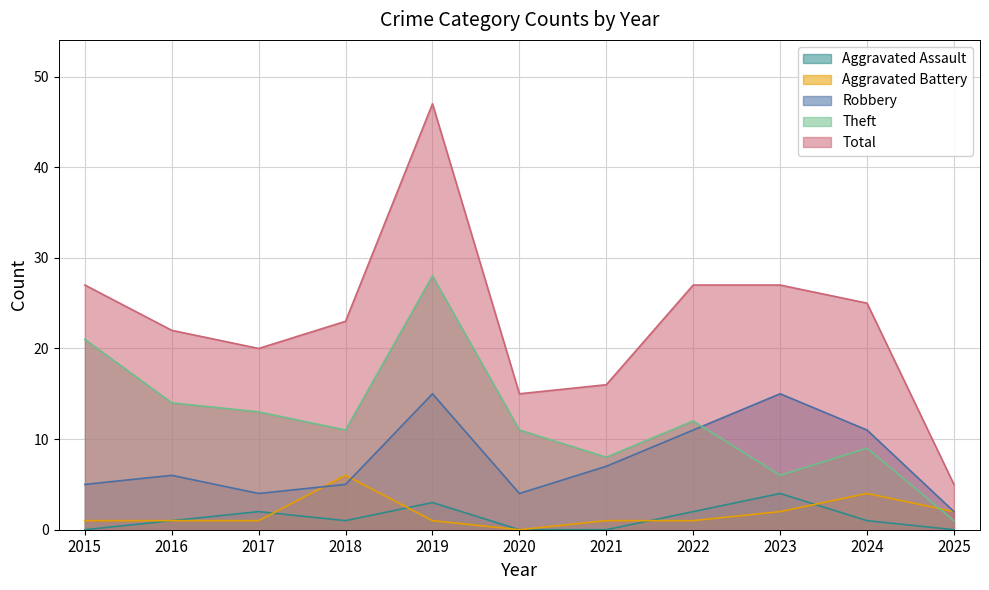

Is the value of Theft at 2025 greater than the value of Aggravated Battery at 2019?

No